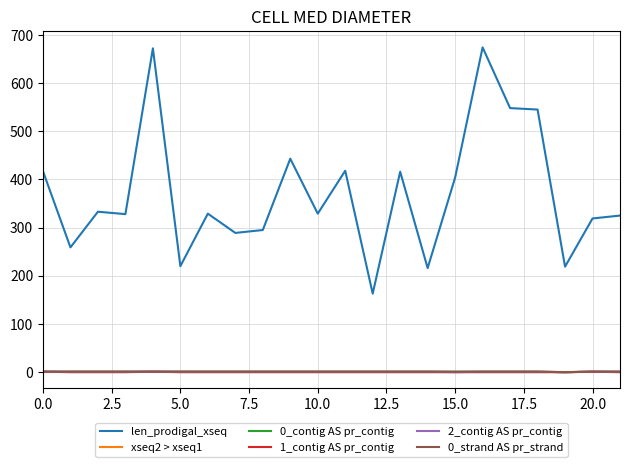

Which series has the largest total across all categories?

len_prodigal_xseq